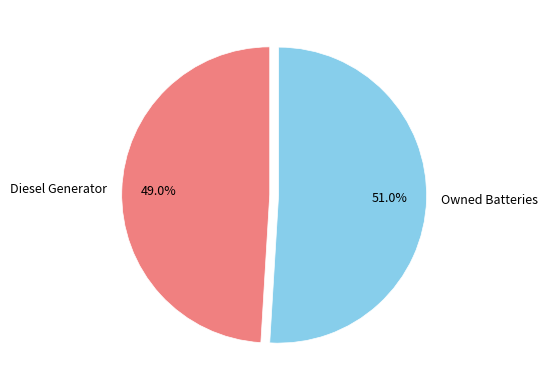

Is it true that Diesel Generator is 99% of the pie?

False